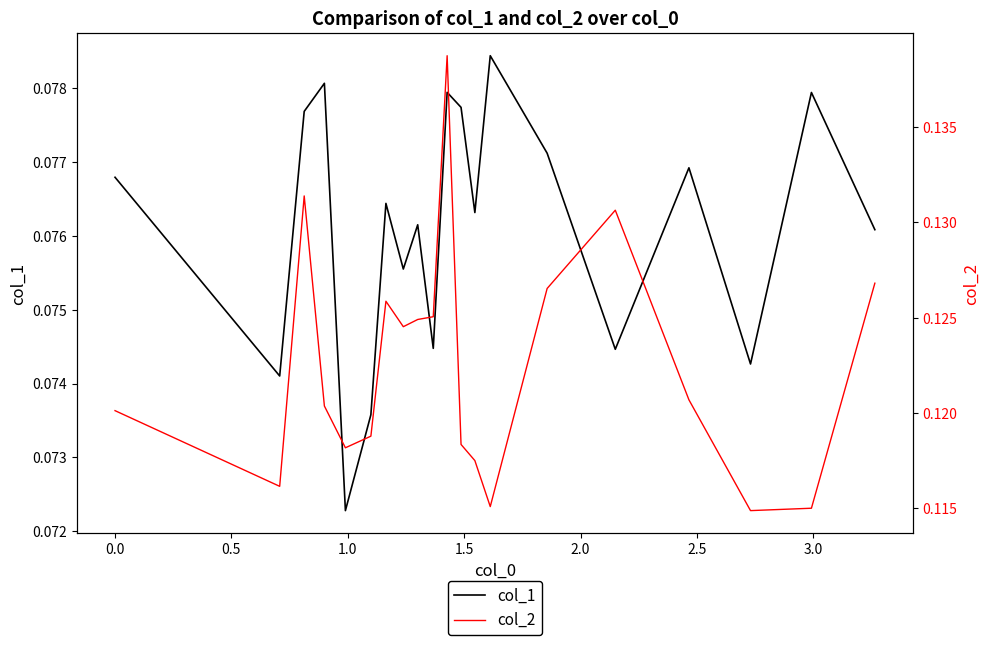

True or false: col_1 and col_2 cross at least once.

False